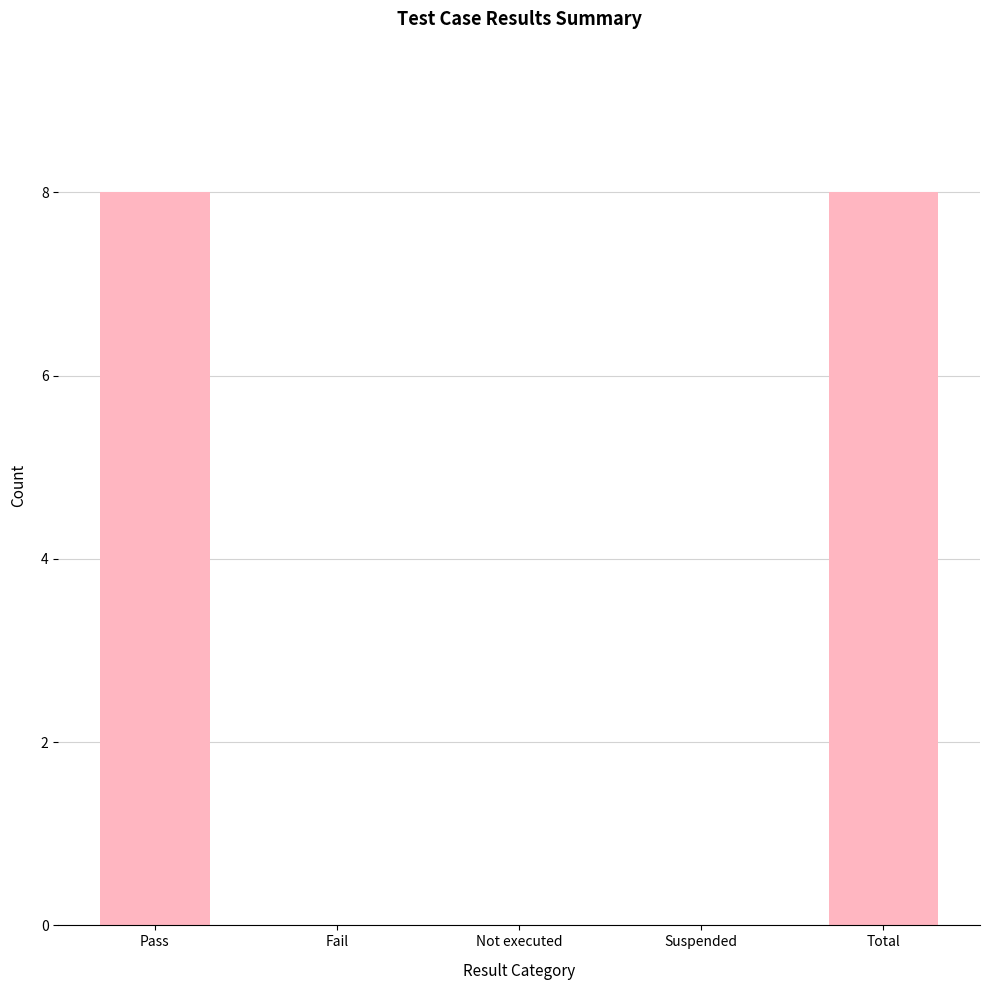

The chart shows a value of 0 at Suspended. True or false?

True